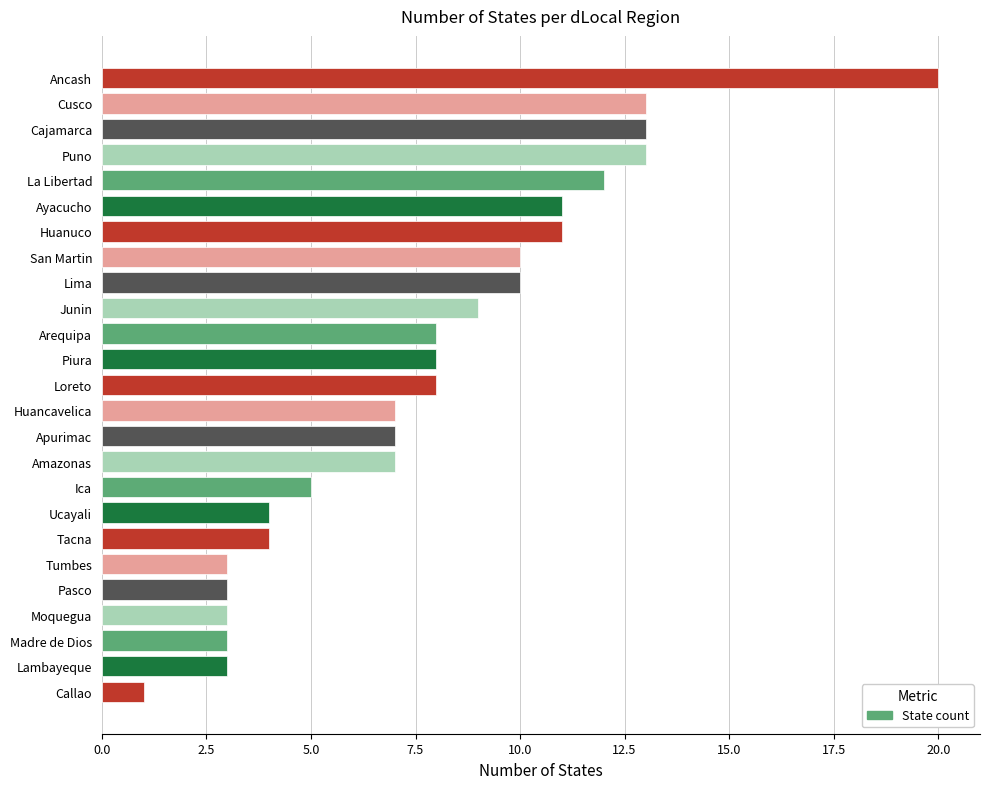

How many values are below 8?

12